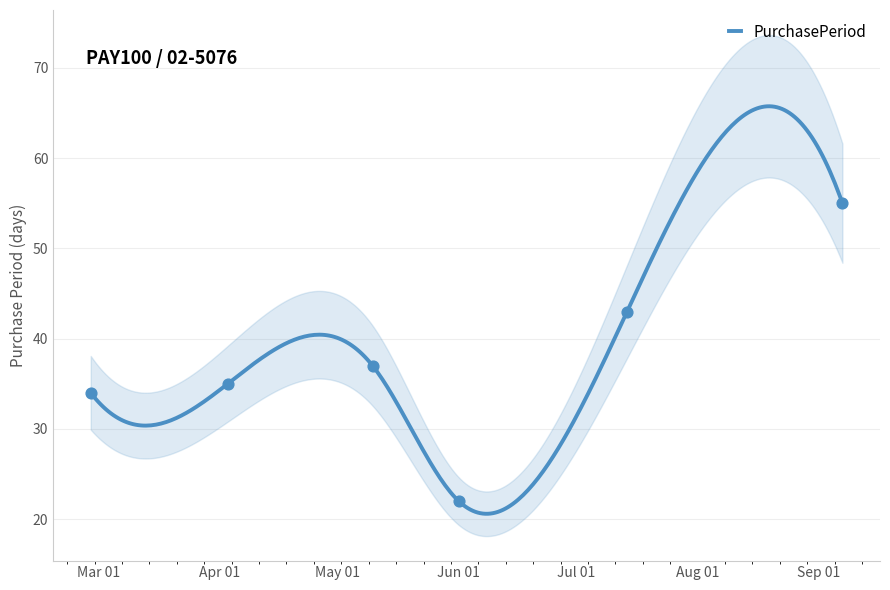

What is the ratio of the value at 2017-04-03 to the value at 2017-07-14?

0.8